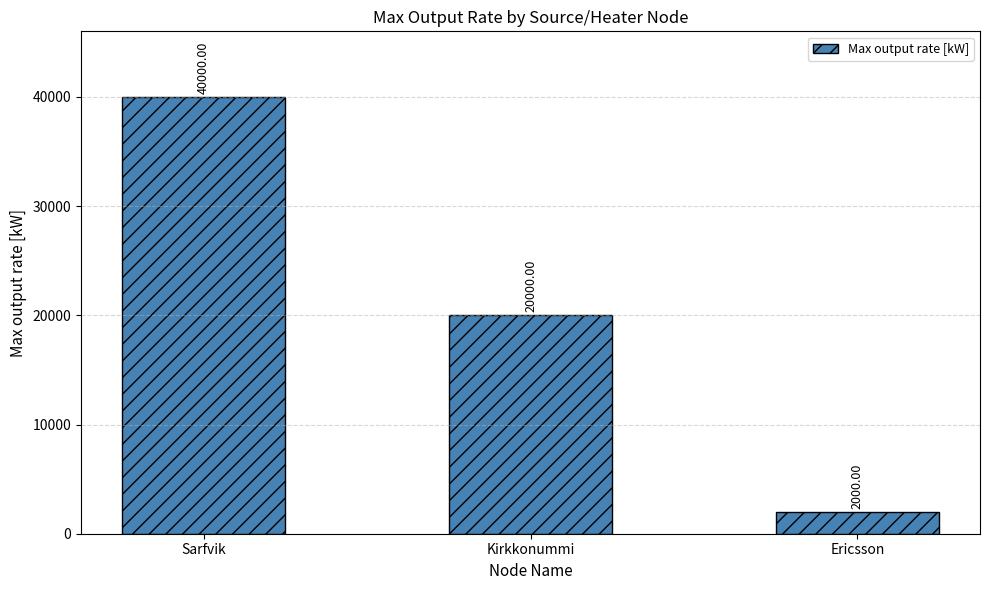

What is the label of the 3rd bar from the right?

Sarfvik